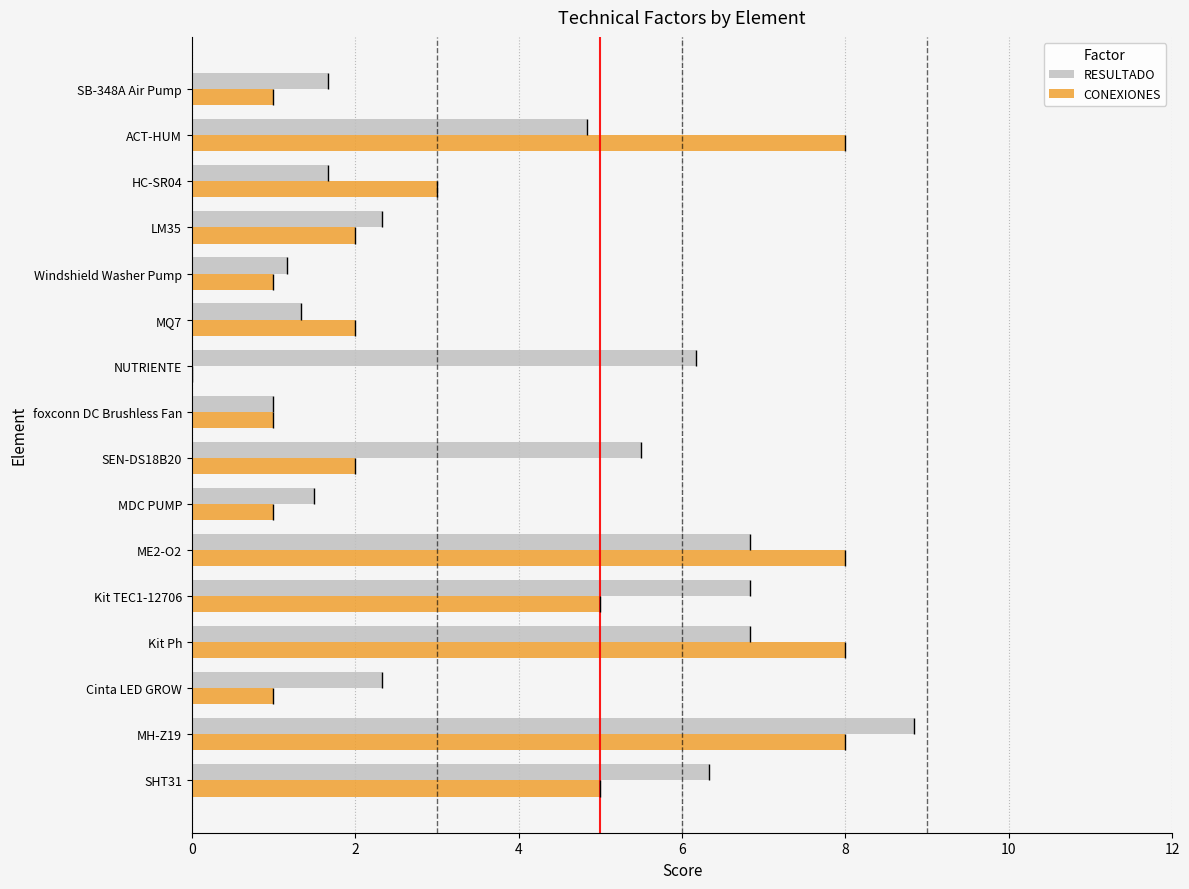

Reading left to right, transcribe all the data shown in this chart.

RESULTADO: 6.3	8.8	2.3	6.8	6.8	6.8	1.5	5.5	1.0	6.2	1.3	1.2	2.3	1.7	4.8	1.7
CONEXIONES: 5.0	8.0	1.0	8.0	5.0	8.0	1.0	2.0	1.0	0.0	2.0	1.0	2.0	3.0	8.0	1.0